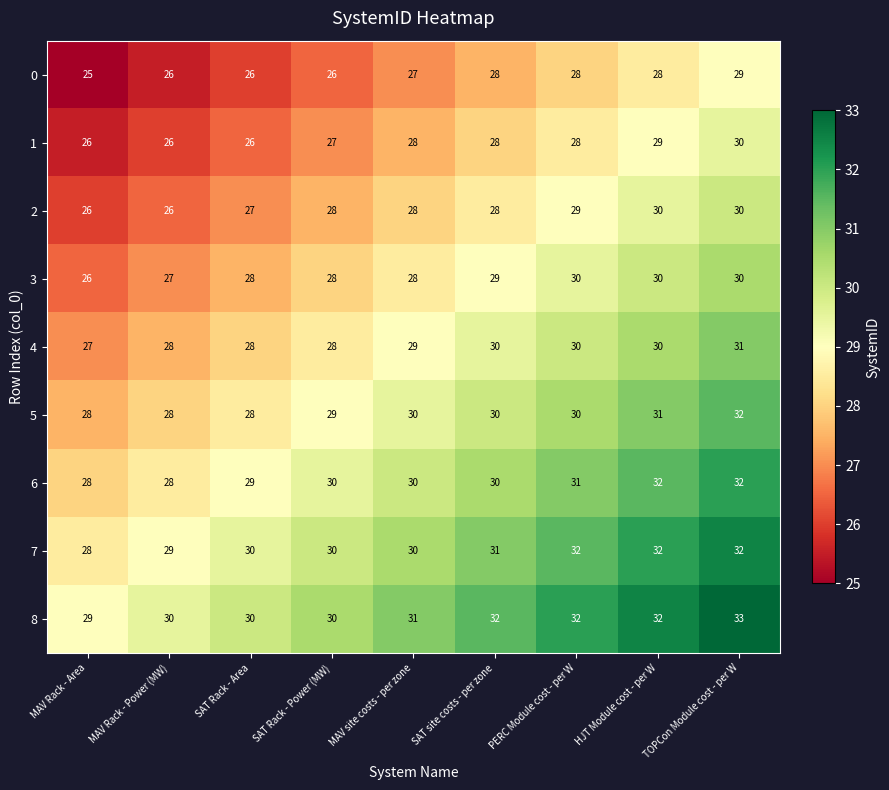

What is the minimum value for 6?

28